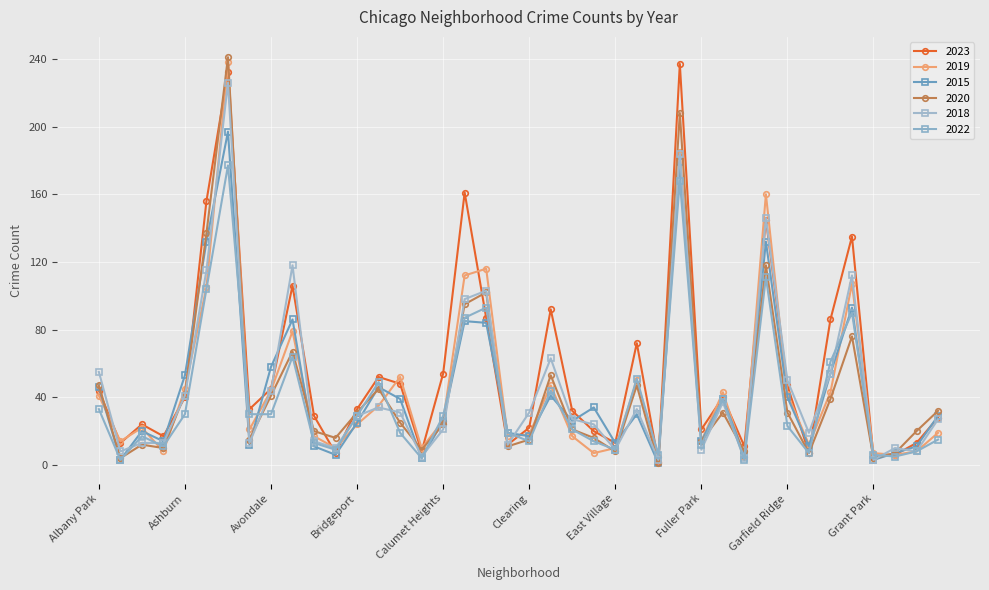

At how many categories does at least one series exceed 185?

2